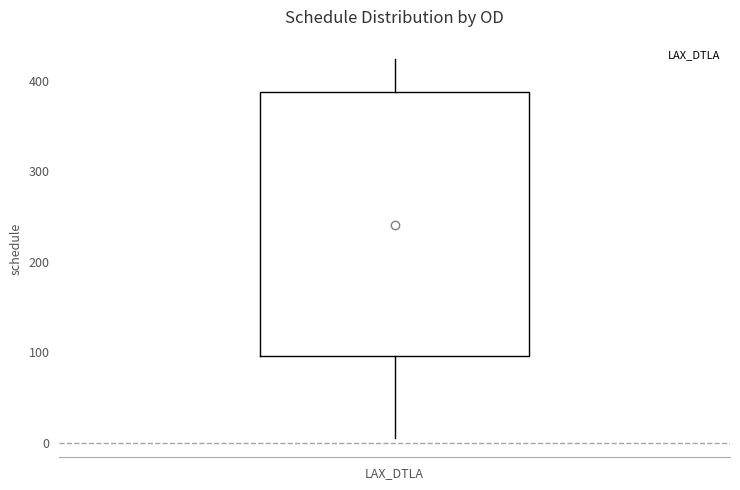

Where does the lower whisker of the box for LAX_DTLA end on the y-axis? The values are not printed on the chart, so give them approximately, as read against the axis.

10